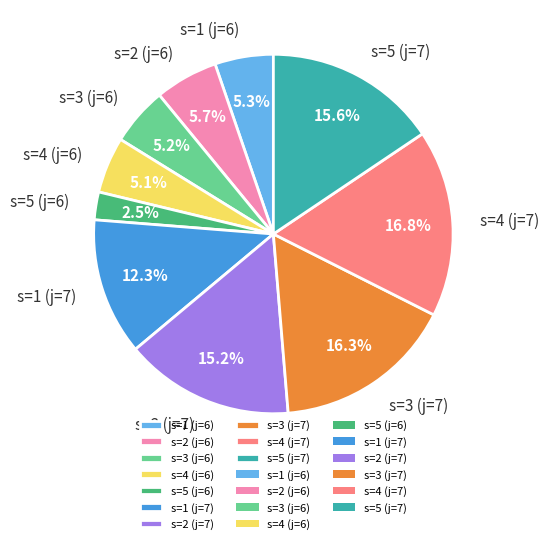

What is the smallest slice in the pie chart?

s=5 (j=6)